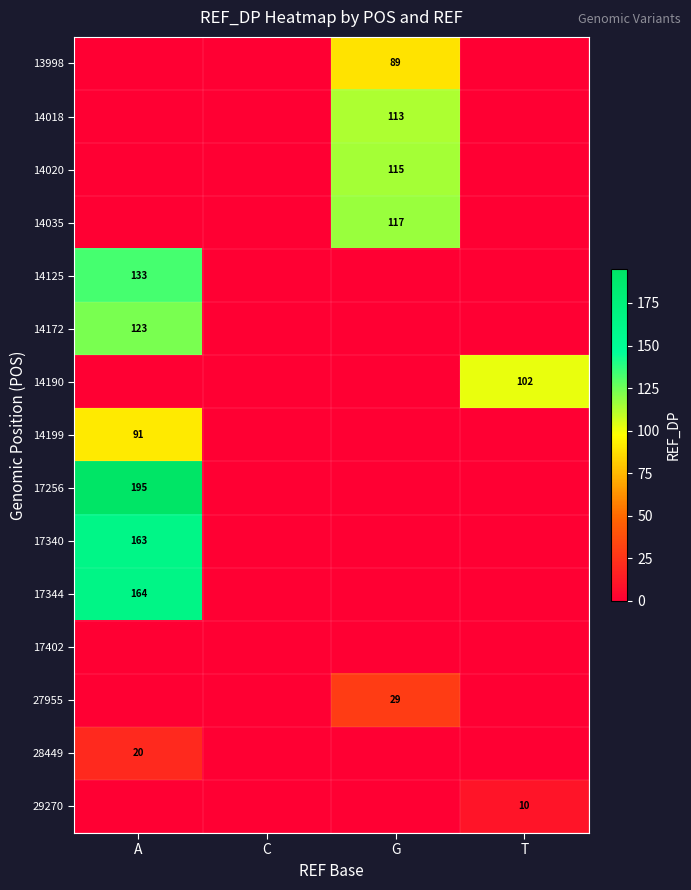

The value of 28449 at A is 5. True or false?

False